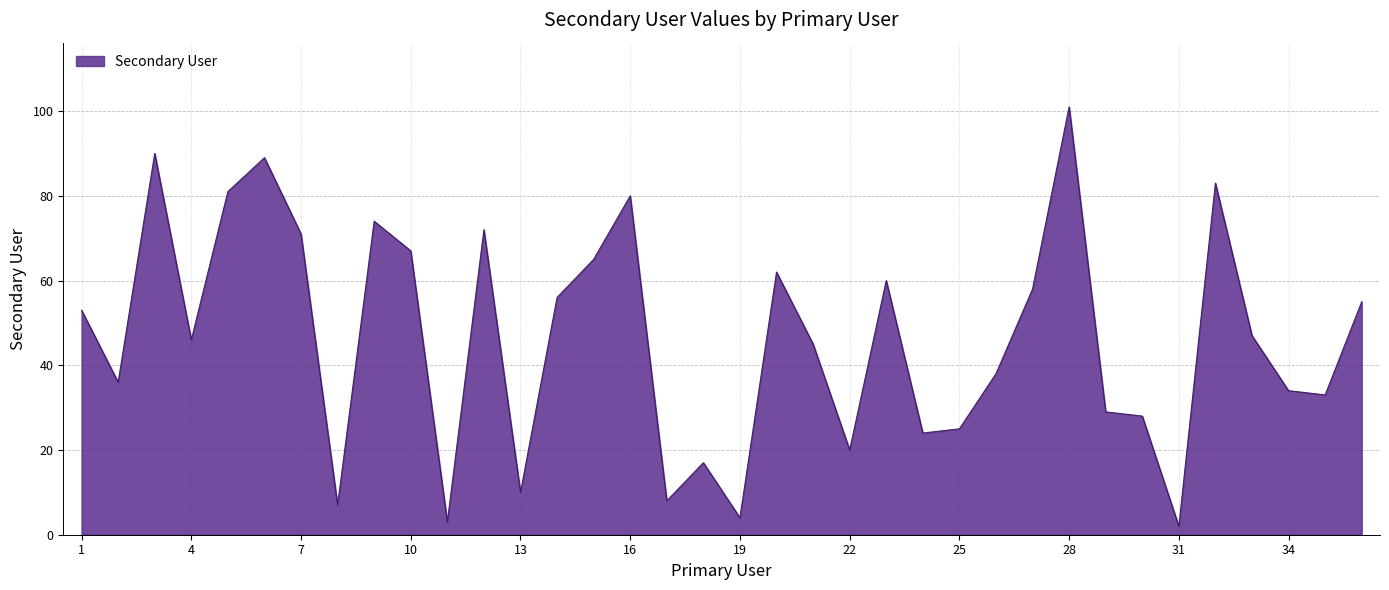

What is the difference between the maximum and minimum values?

99